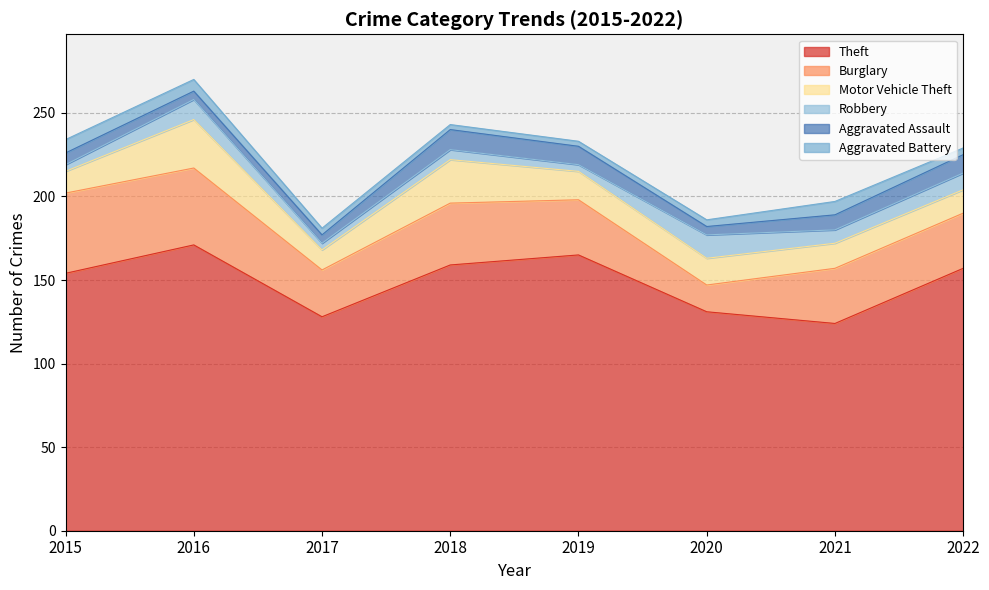

What is the difference between the second highest and minimum values in the Burglary series?

30